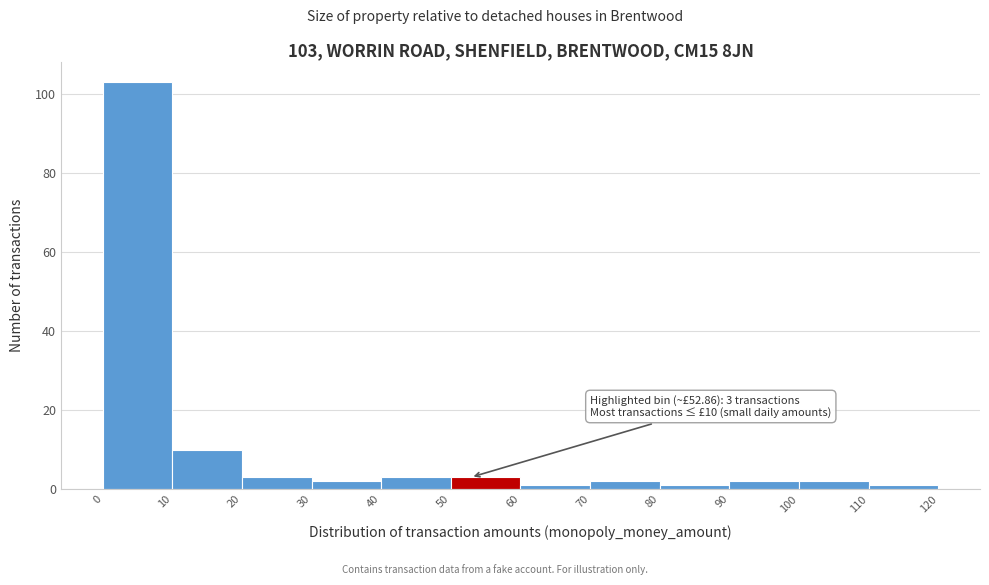

Which range on the x-axis has the tallest bar?

0 to 10